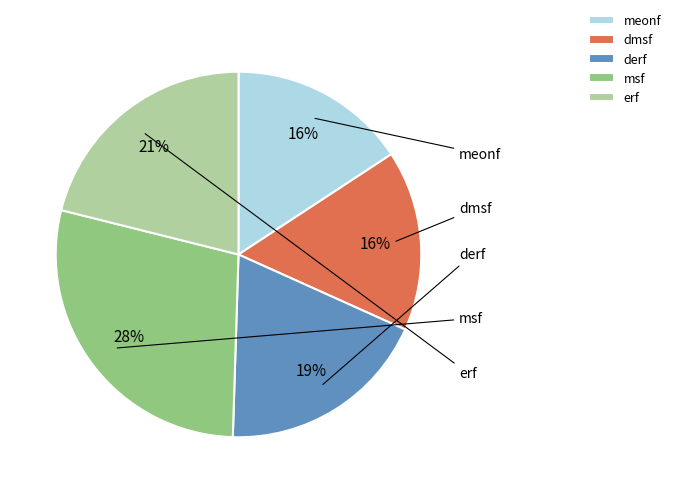

Does msf account for over 50% of the chart?

No